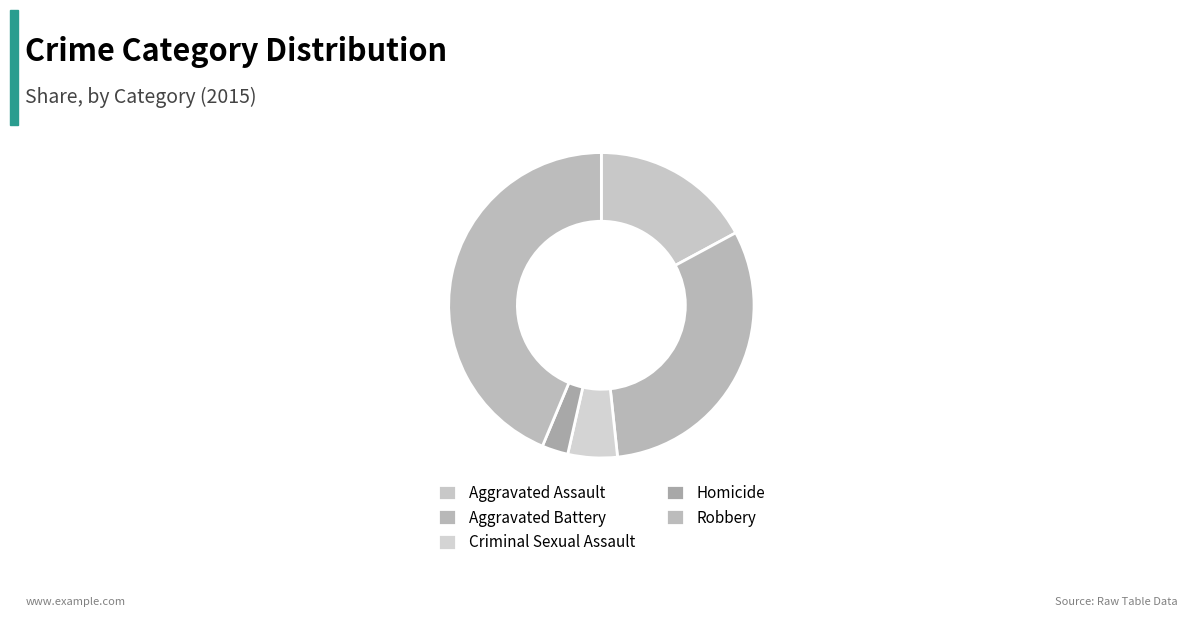

Is it true that Homicide is 1% of the pie?

False